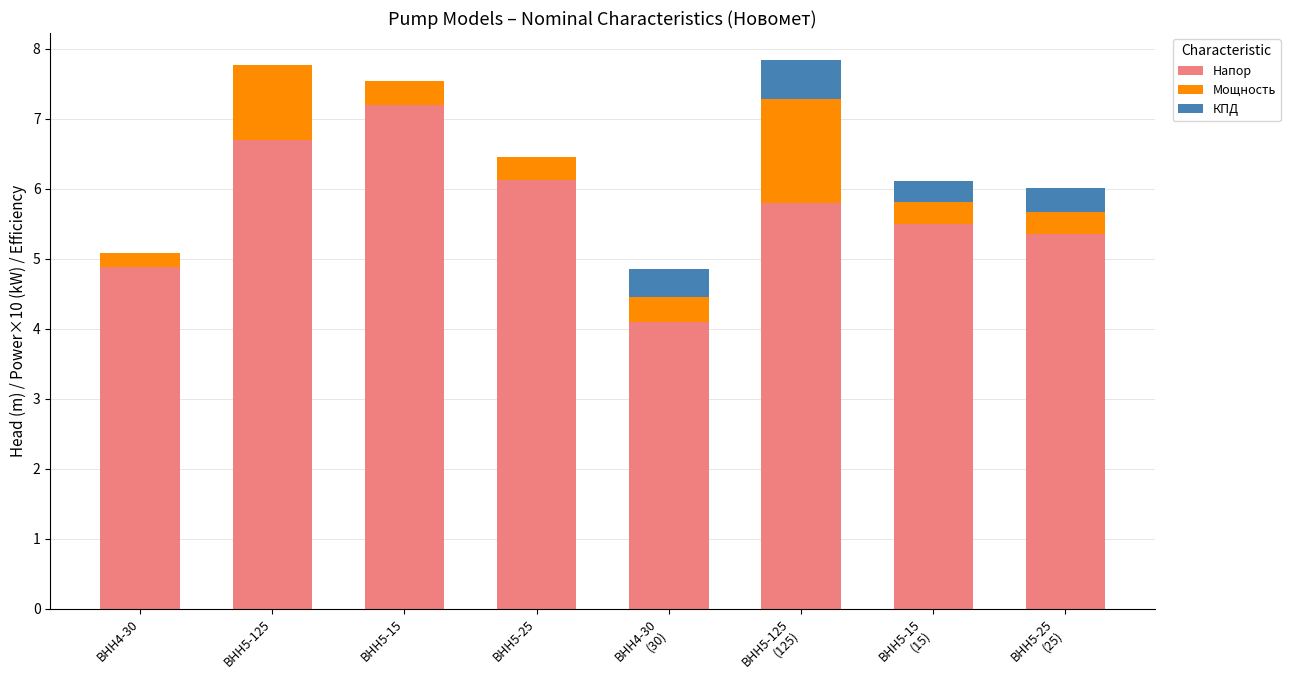

What is the sum of all Напор values?

45.7